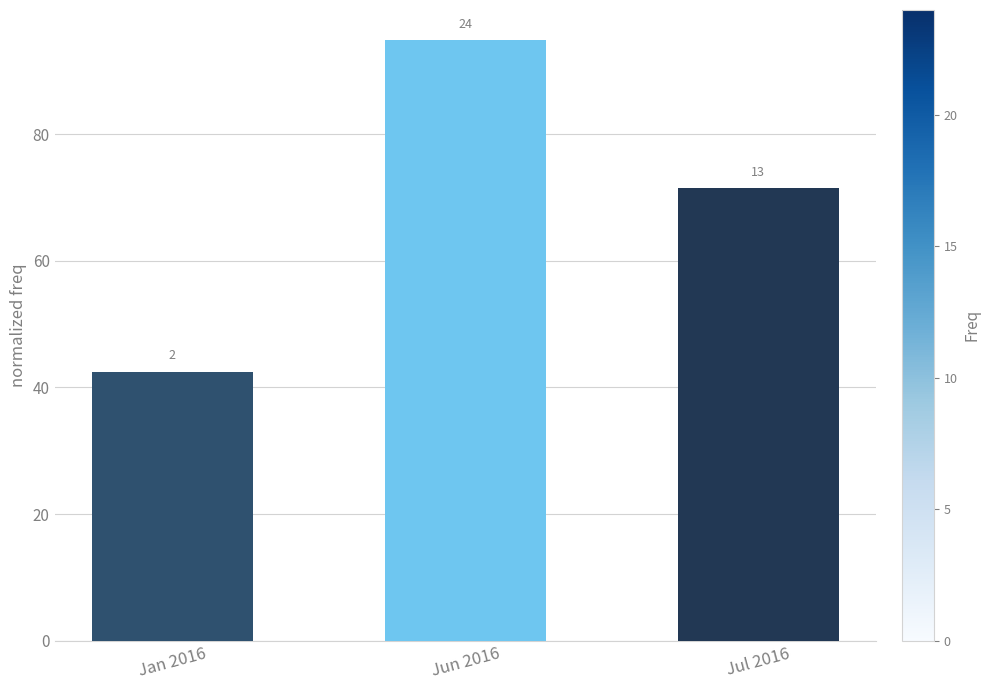

At which label is the value closest to 68?

Jul 2016